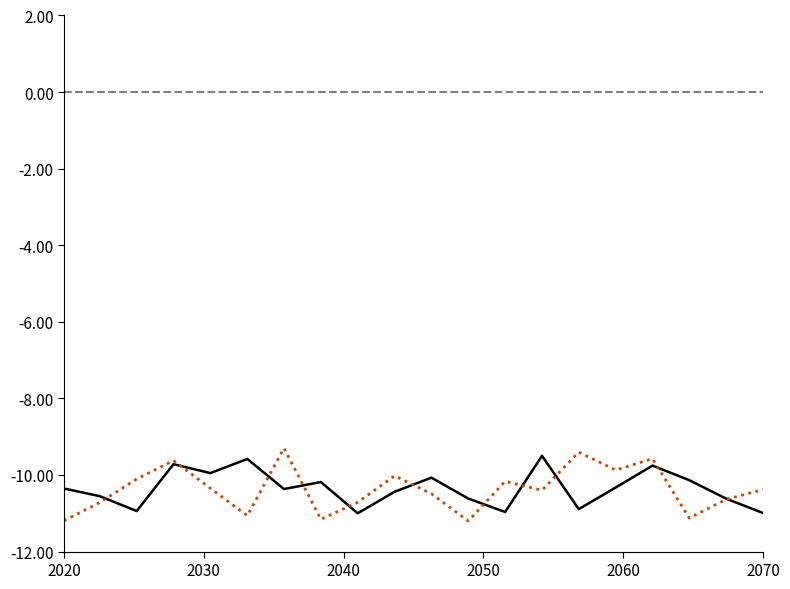

What is the difference between the maximum and second lowest values?

1.5